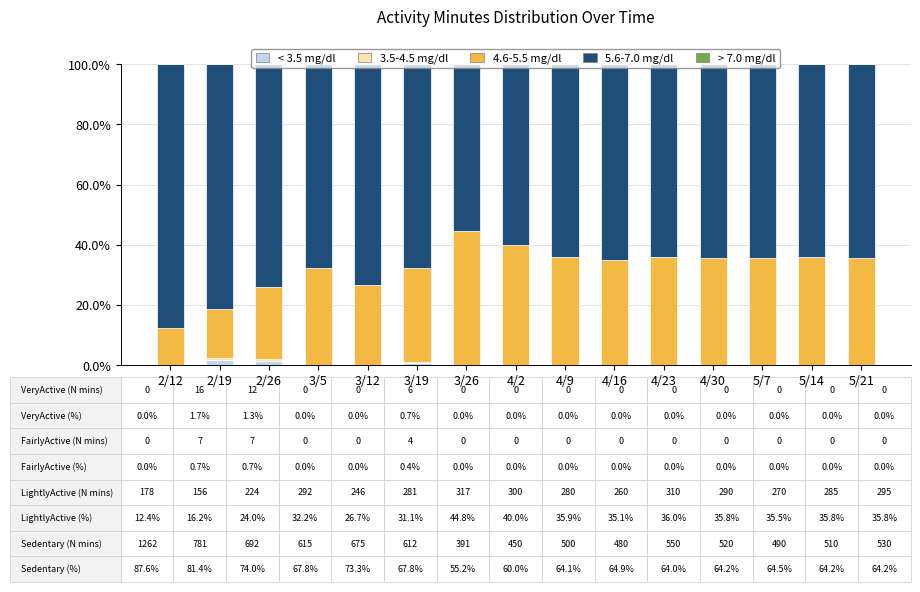

The < 3.5 mg/dl series shows 0.0 at 2/12. True or false?

True